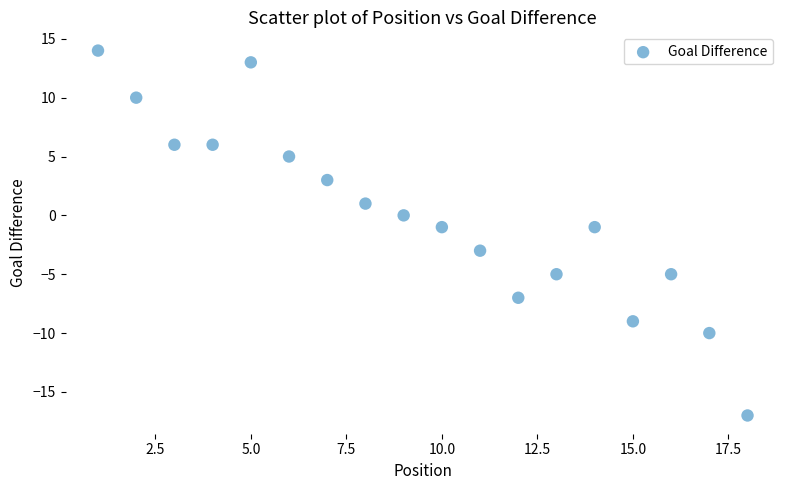

What is the range of X values (max minus min)?

17